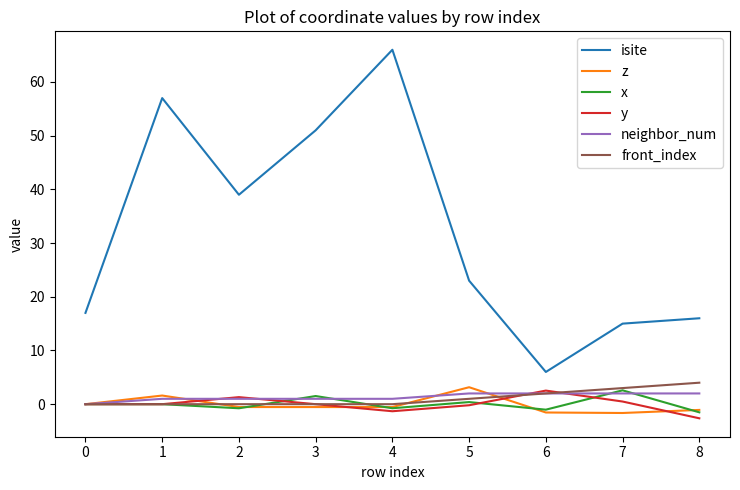

What is the highest value of the y series?

2.5